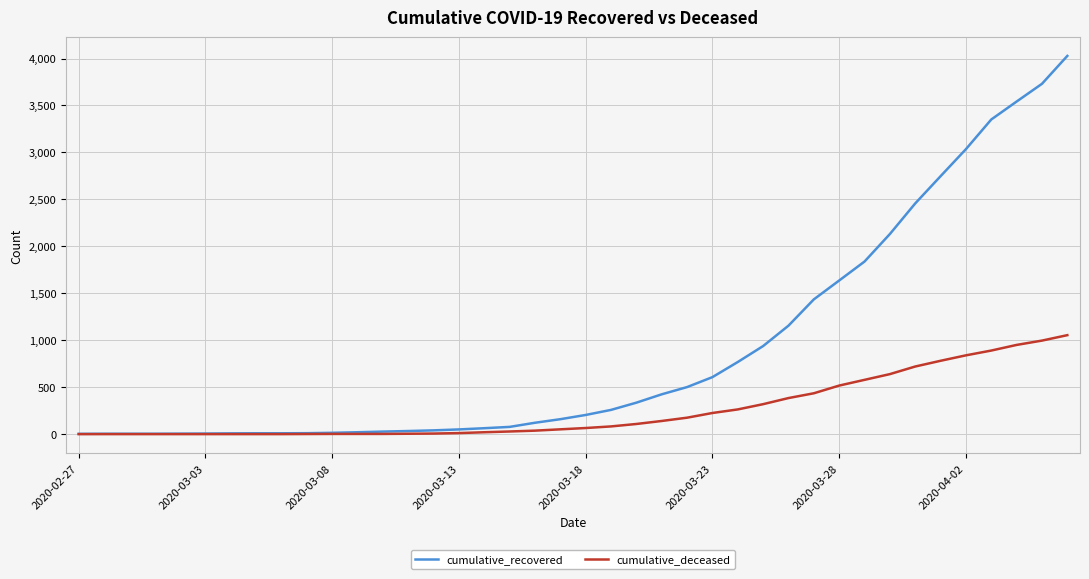

Which series has the largest total across all categories?

cumulative_recovered